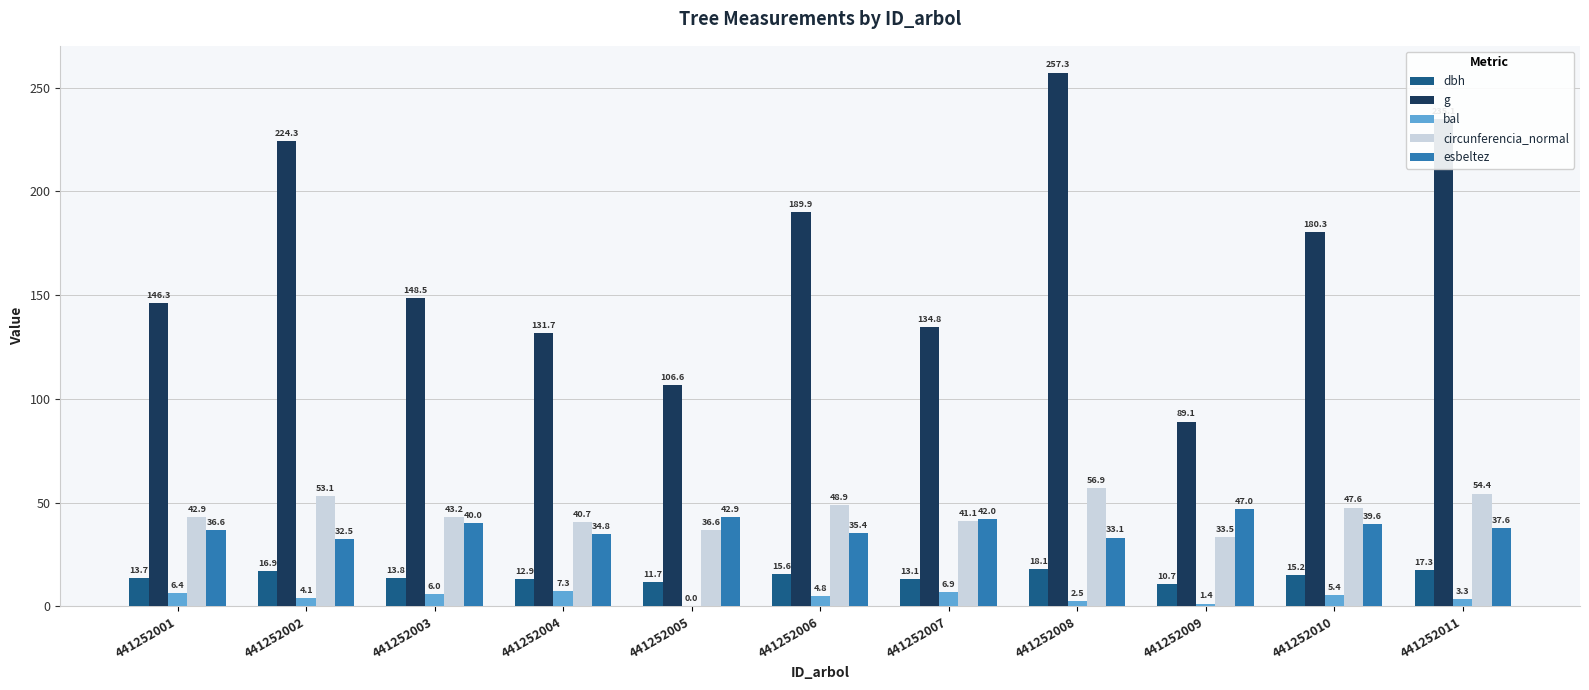

Is it true that dbh equals 4.0 at 441252004?

False